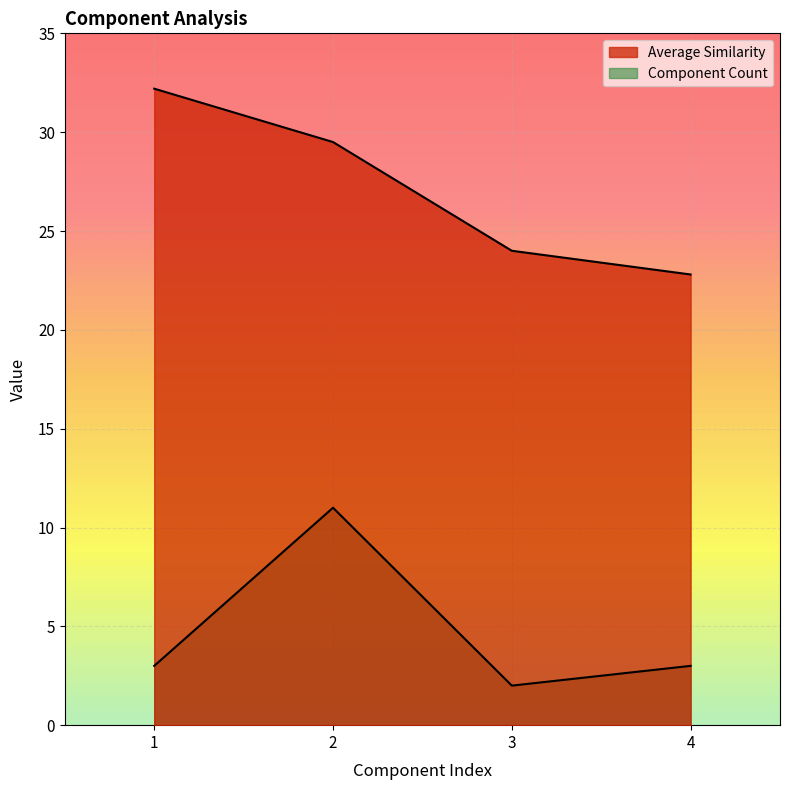

What are all the series names shown in the legend?

Average Similarity, Component Count